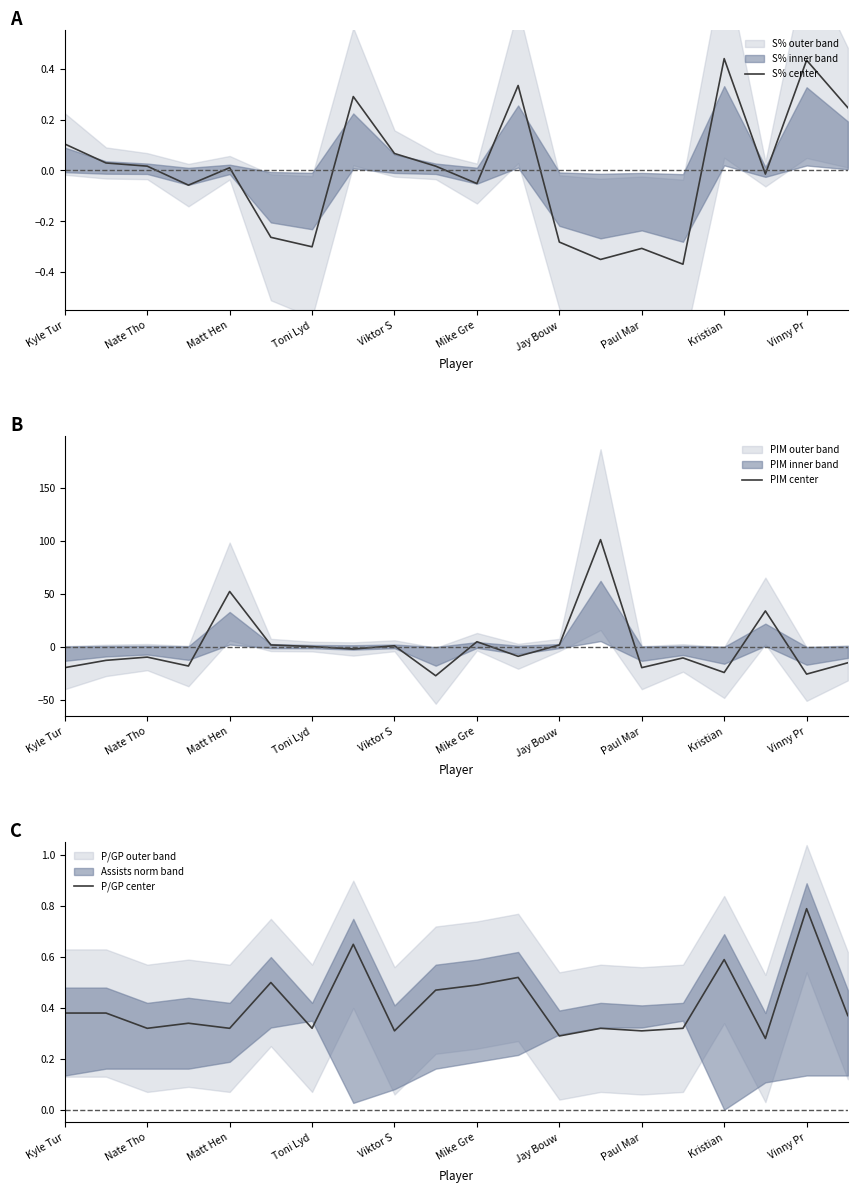

At which category is the sum across all series the highest?

13